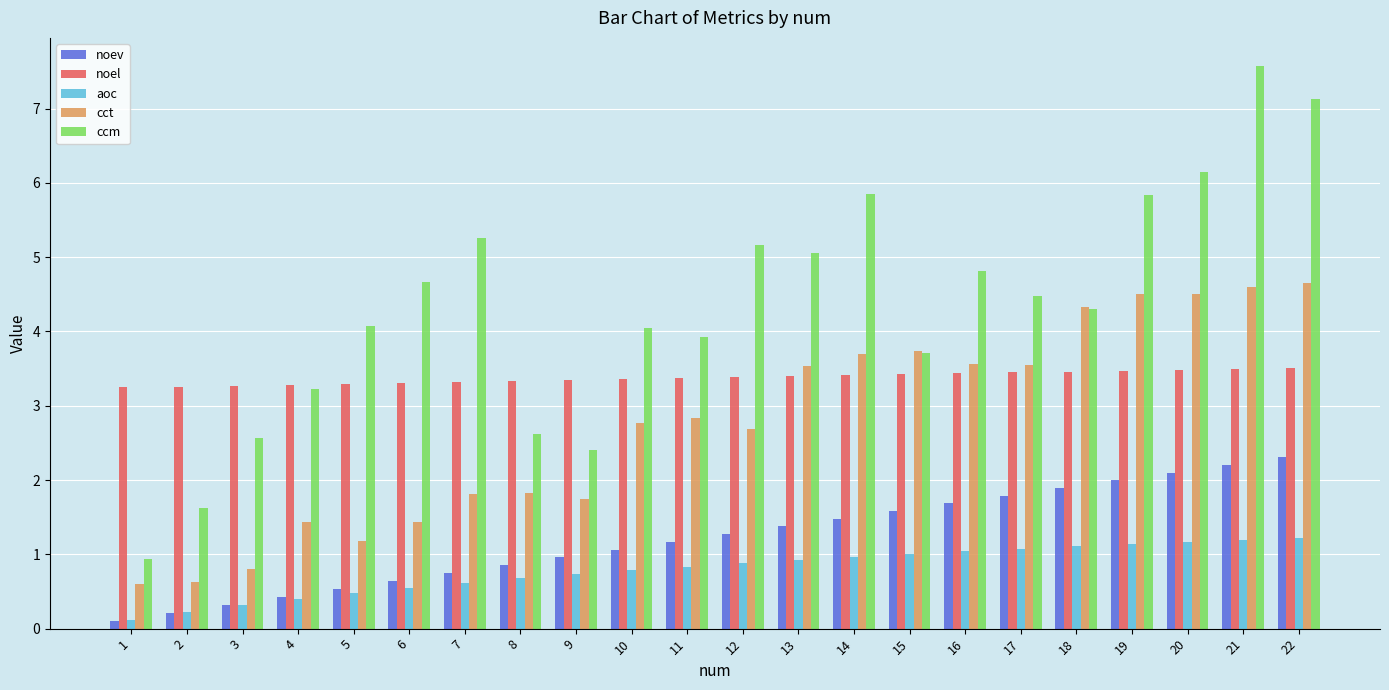

Count the number of data series in this chart.

5